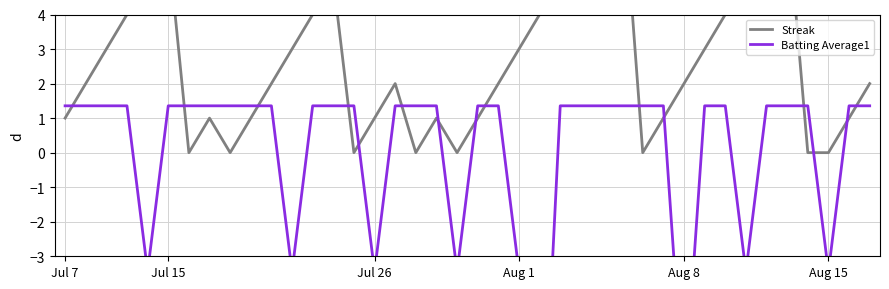

Is this an area chart (filled region under the line)?

No